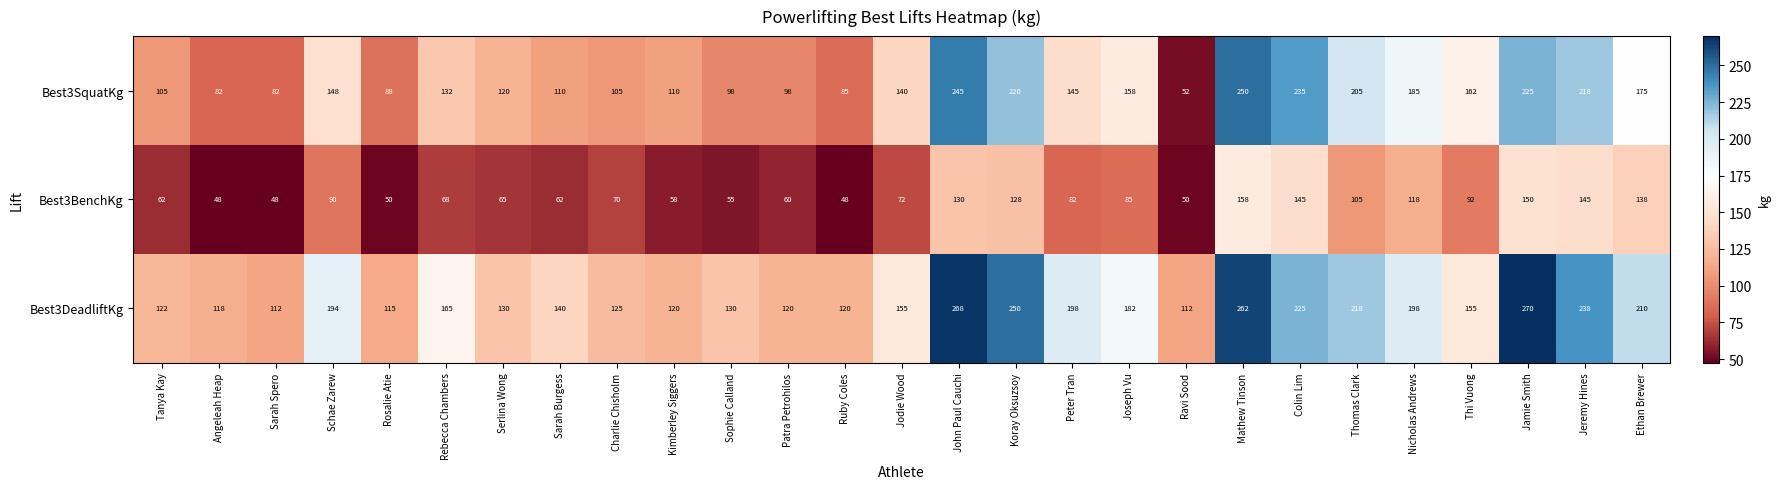

What is the difference between the second highest and second lowest values in the Best3SquatKg series?

163